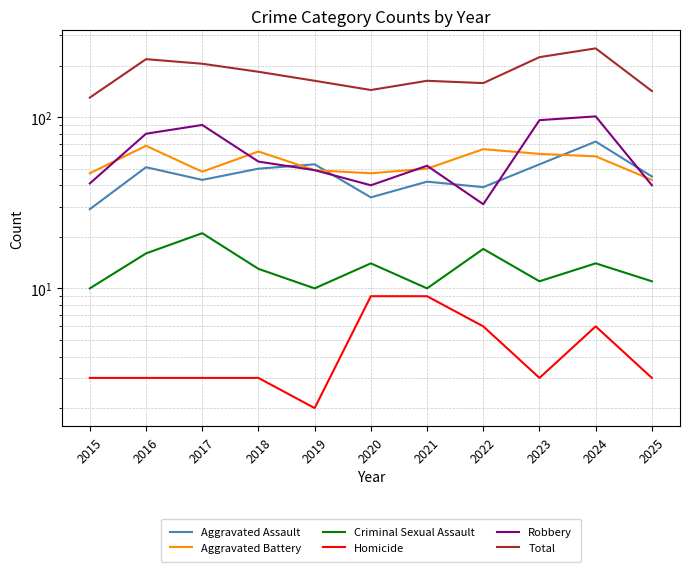

What is the difference between the maximum and minimum values in the Robbery series?

70